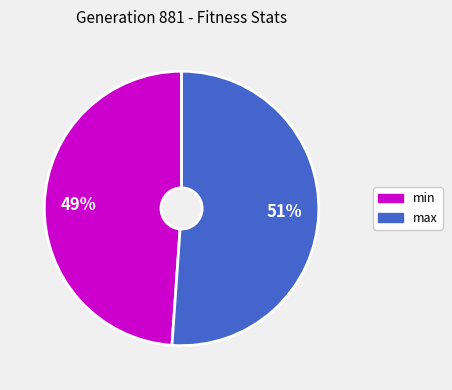

To the nearest percent, what is the difference between the largest and smallest slice percentages?

2%